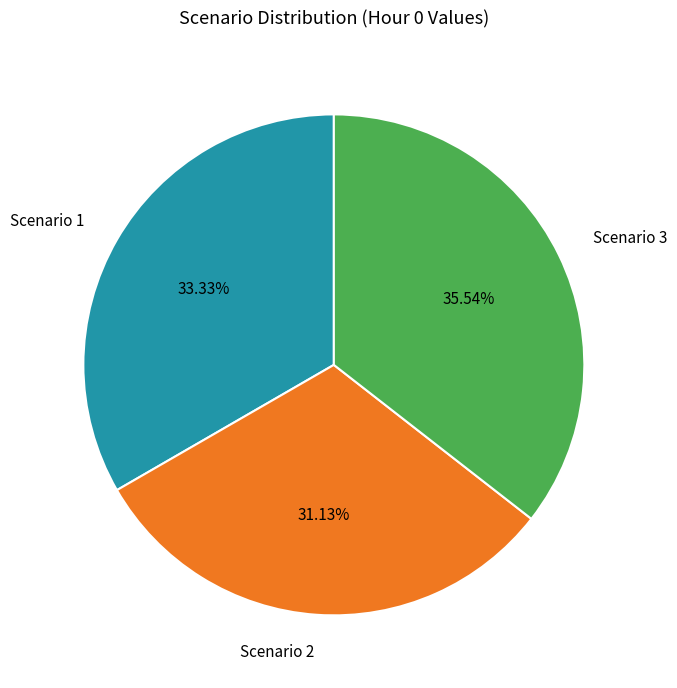

Combined, what portion of the pie is Scenario 3 and Scenario 1?

68.9%